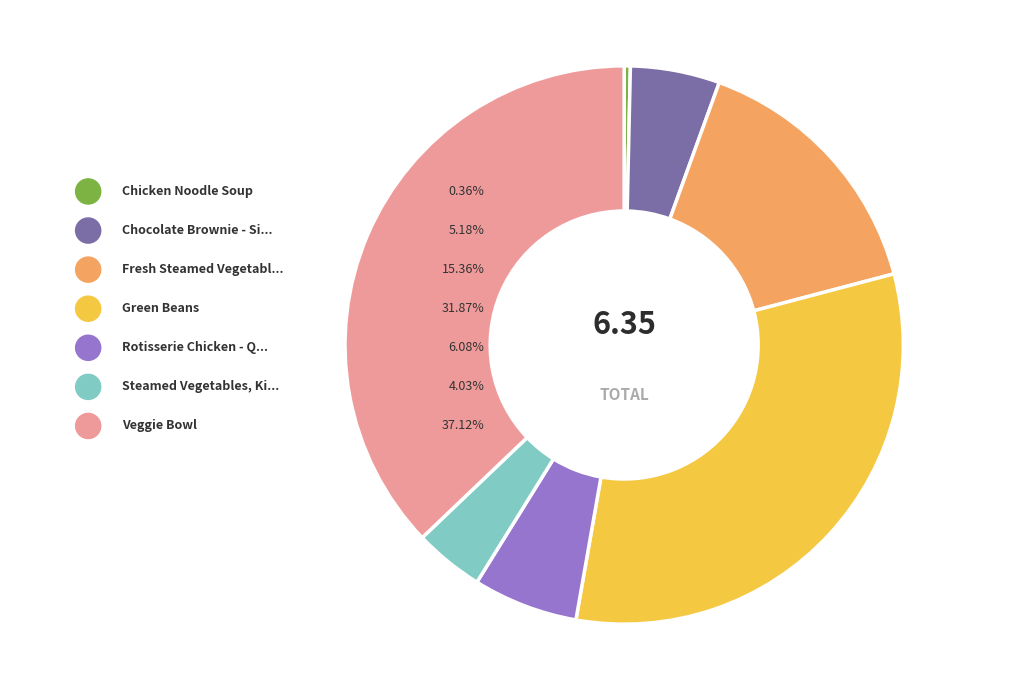

How much of the chart is everything except Veggie Bowl?

62.9%